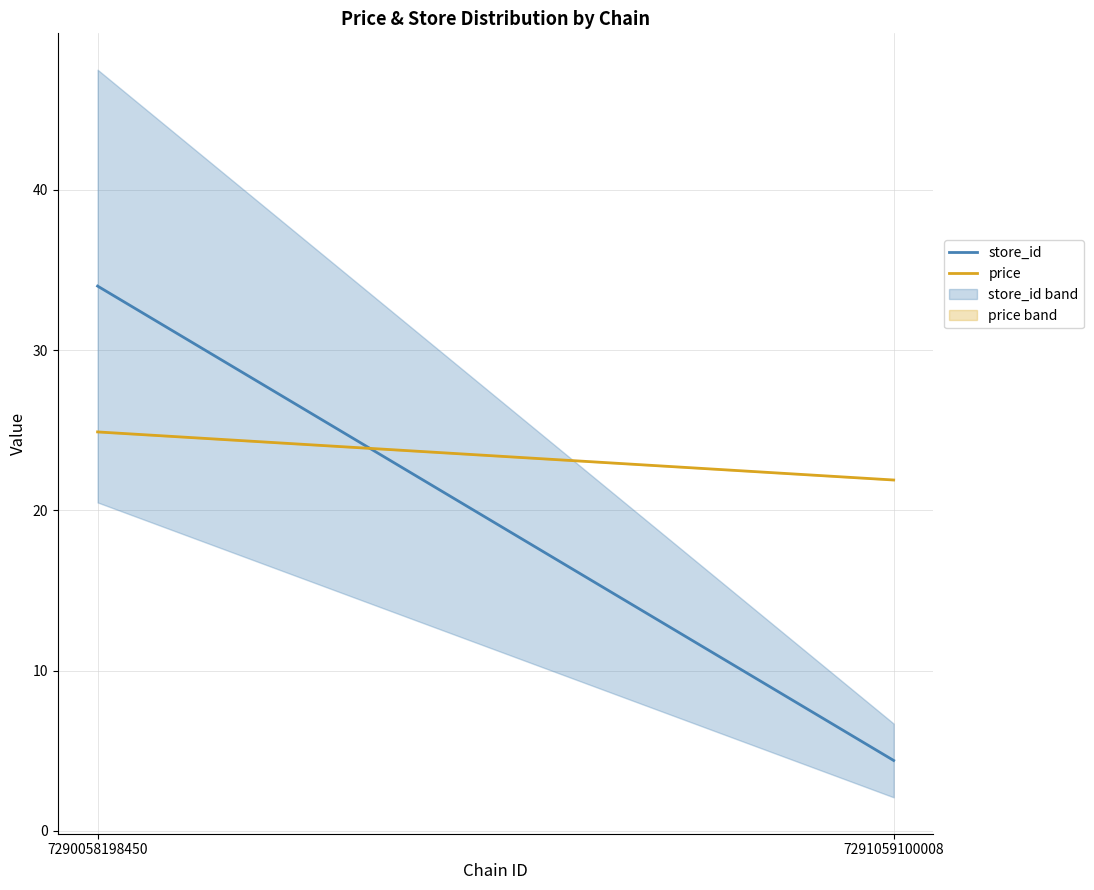

What is the difference between the maximum and minimum values in the store_id series?

29.6